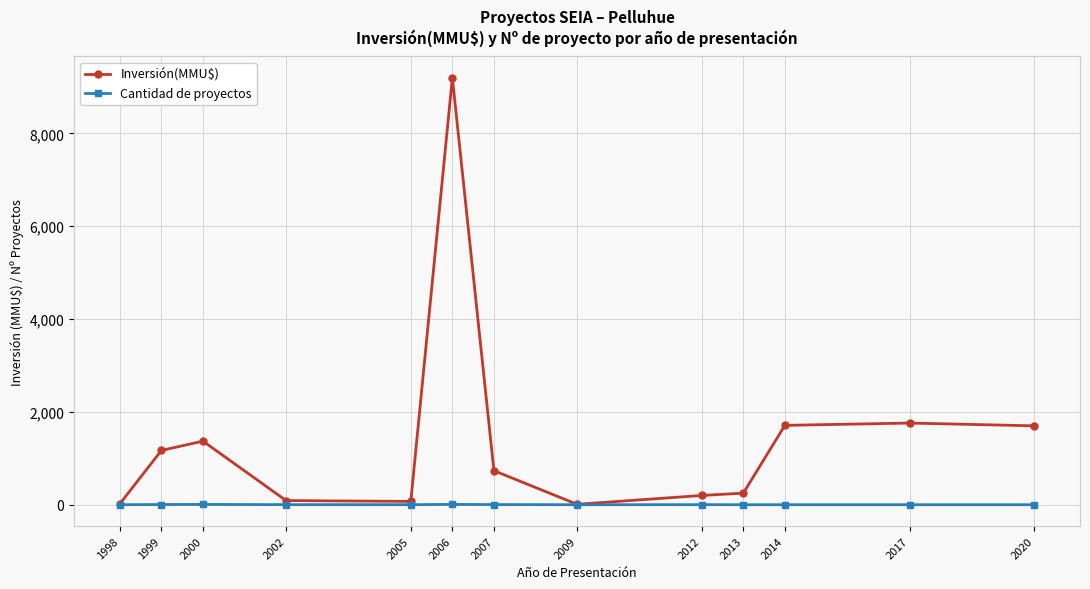

What is the difference between the maximum and minimum values in the Inversión(MMU$) series?

9190